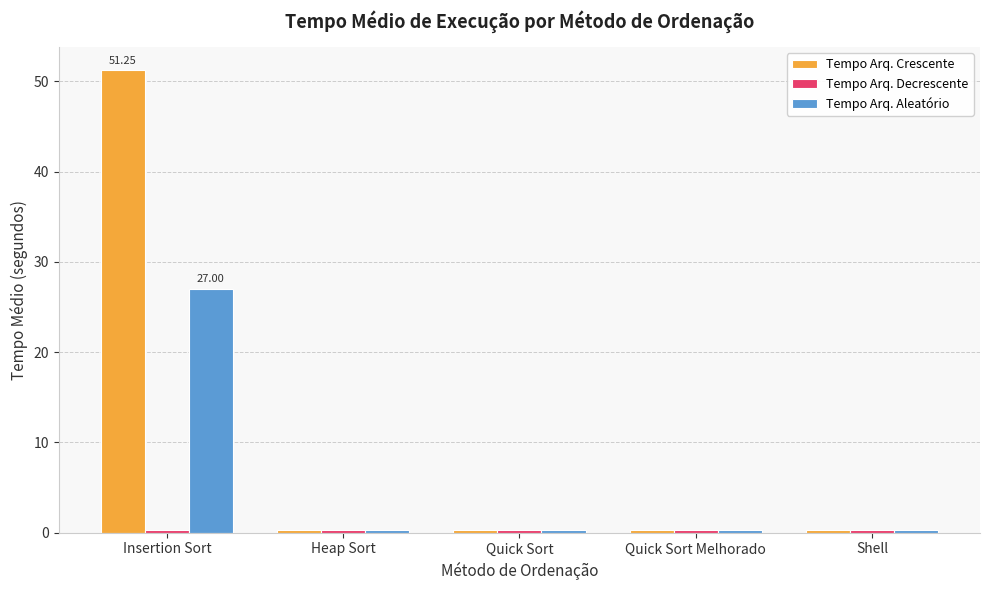

What is the total value across all series at Quick Sort?

0.8